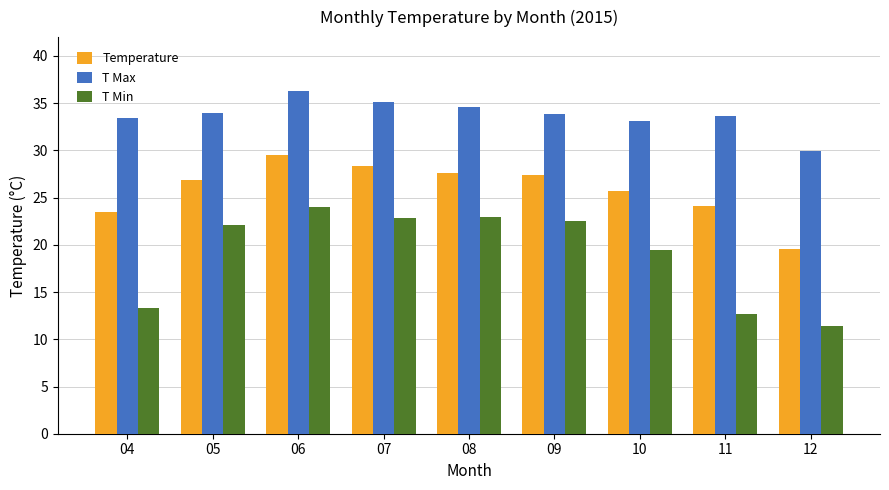

List the series in order of their peak value, highest first.

T Max, Temperature, T Min